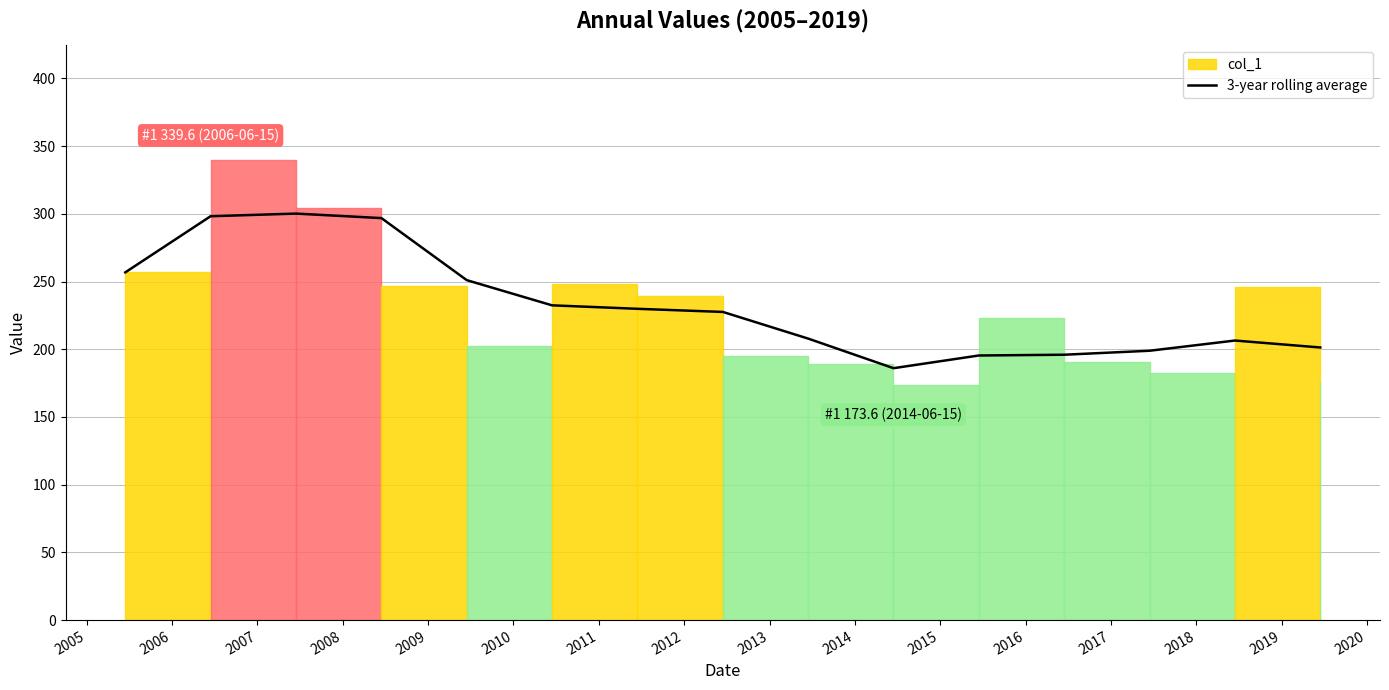

What is the minimum value for 3-year rolling average?

186.0